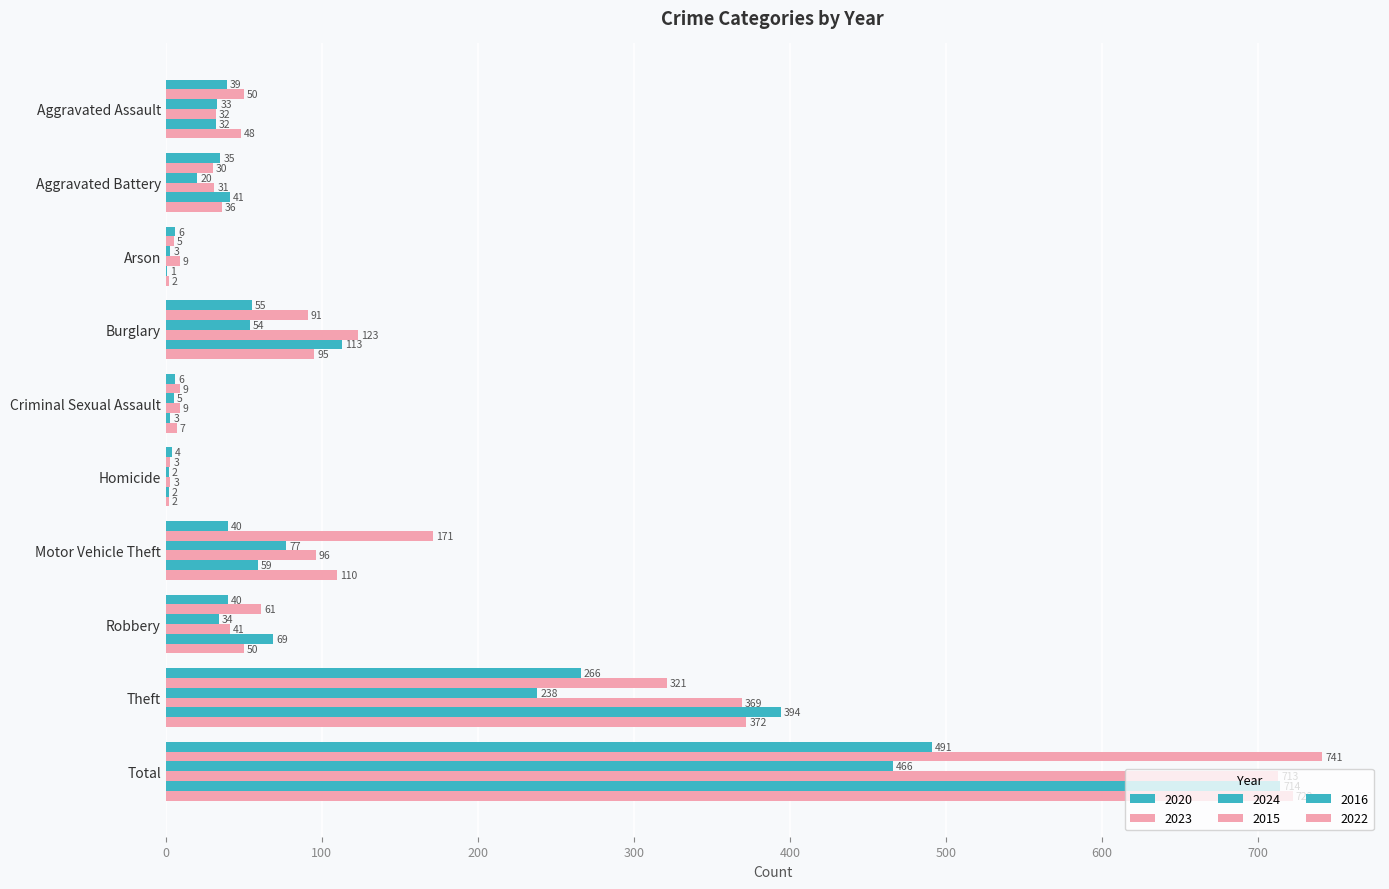

What is the spread (max minus min) of values at Arson?

8